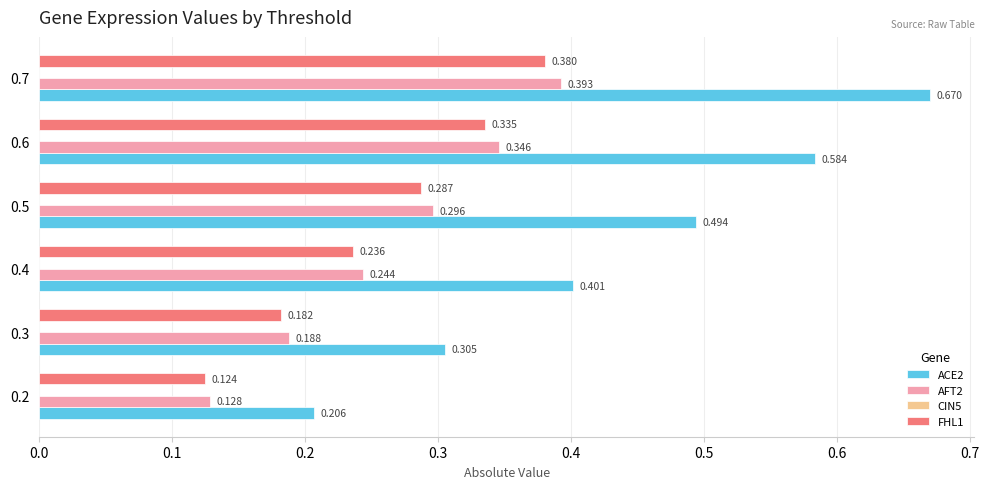

Is the value of AFT2 at 0.3 greater than the value of ACE2 at 0.2?

No